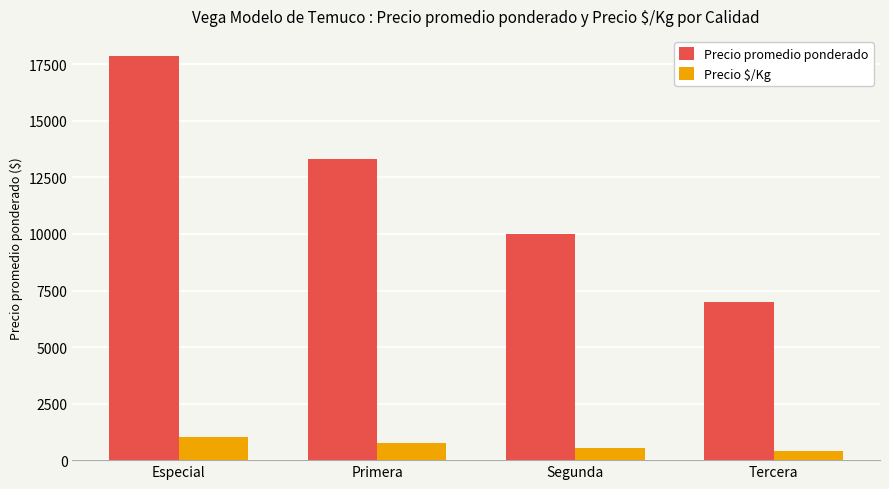

Which series changed the most between Especial and Primera?

Precio promedio ponderado